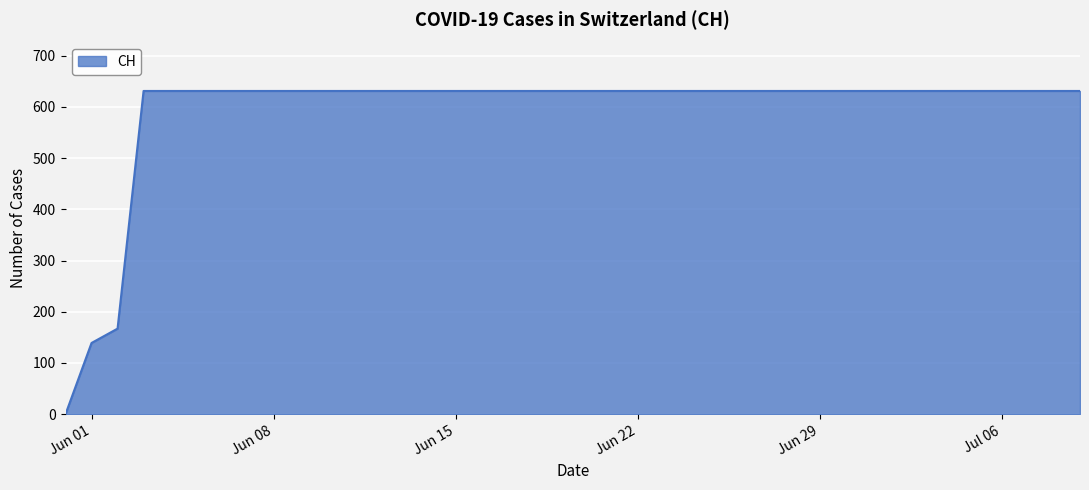

What is the greatest value displayed?

631